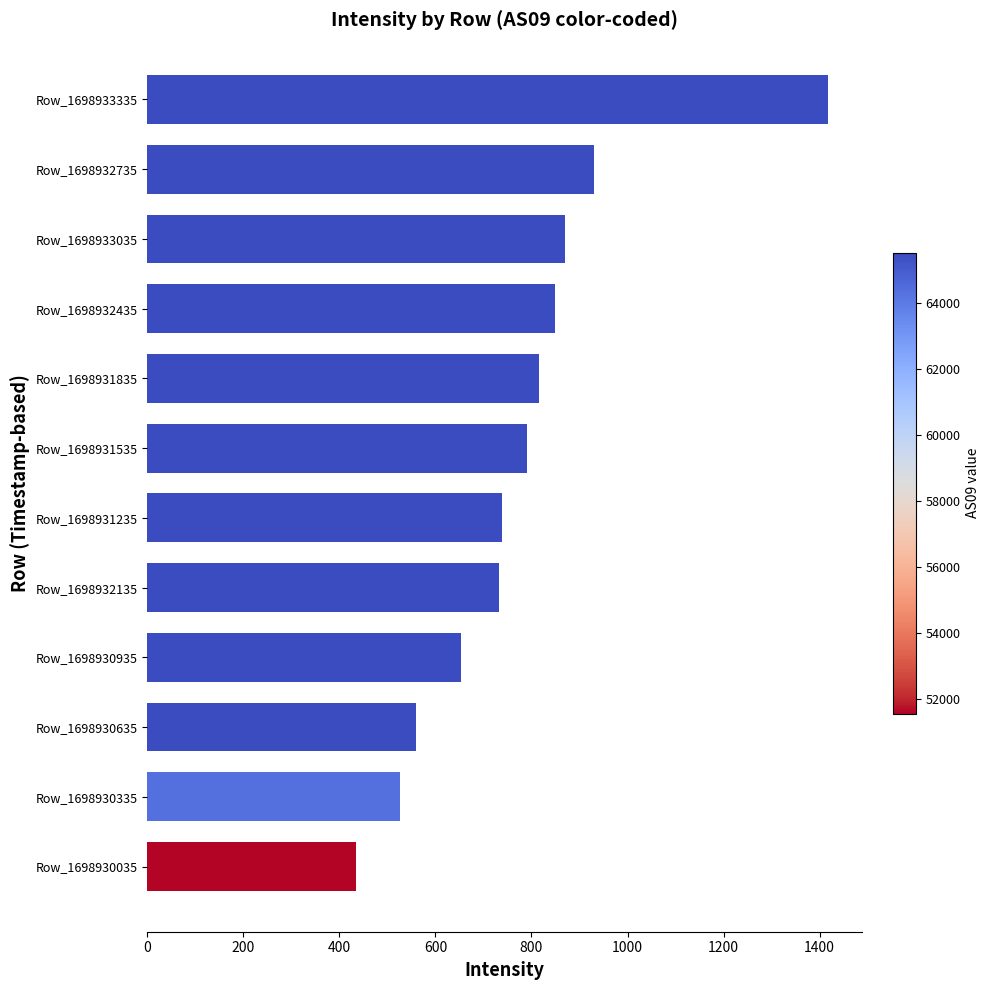

How many values exceed 790?

6